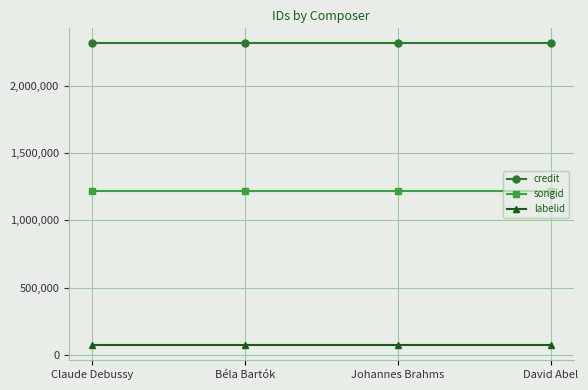

List the series in order of their peak value, lowest first.

labelid, songid, credit